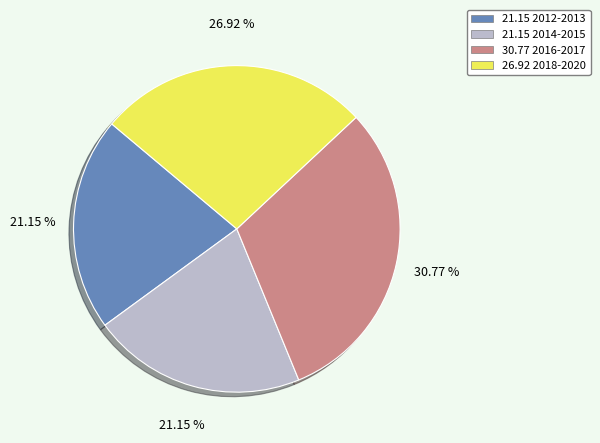

Count the number of slices in the pie.

4